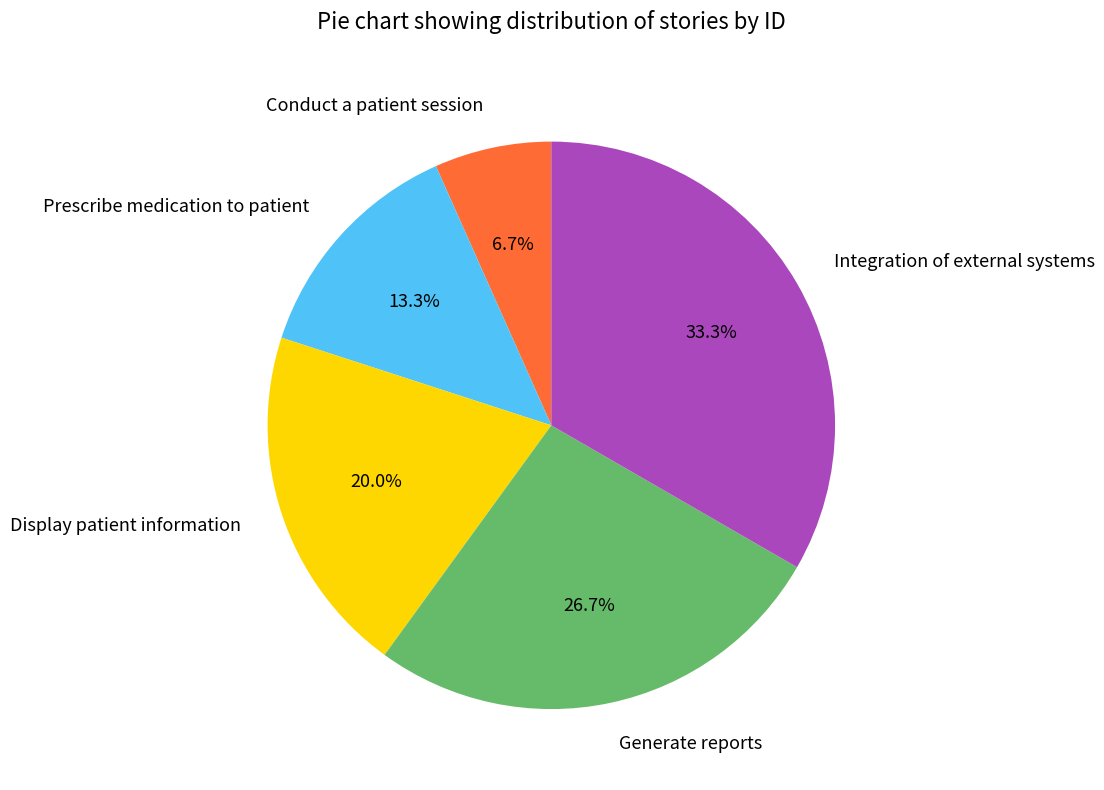

Approximately how many times larger is the value at Display patient information compared to Prescribe medication to patient?

1.5